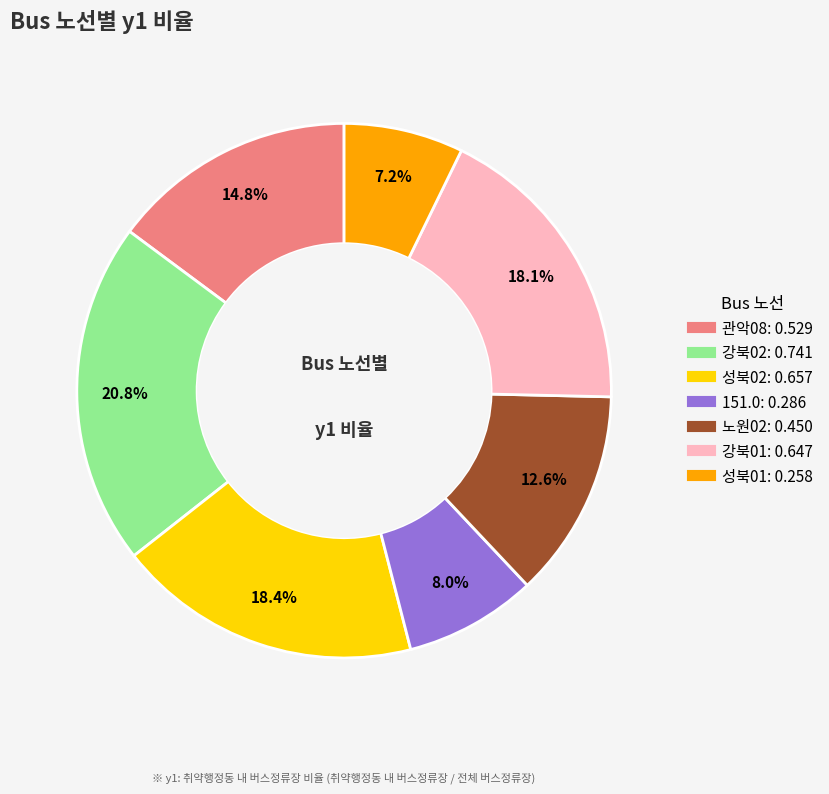

True or false: 성북02 accounts for 30% of the total.

False